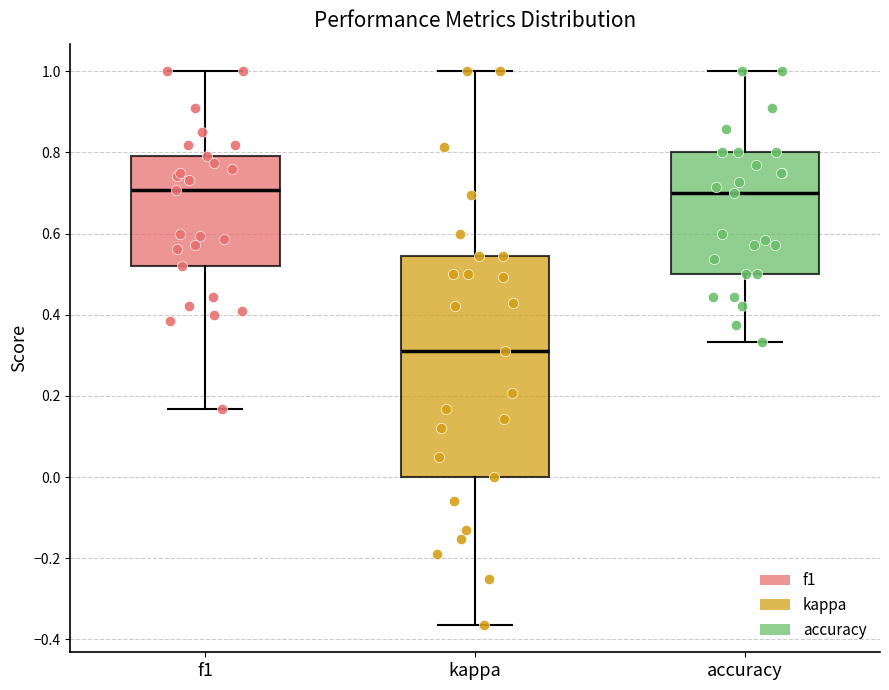

Comparing the boxes themselves (not the whiskers), which one is the tallest?

kappa